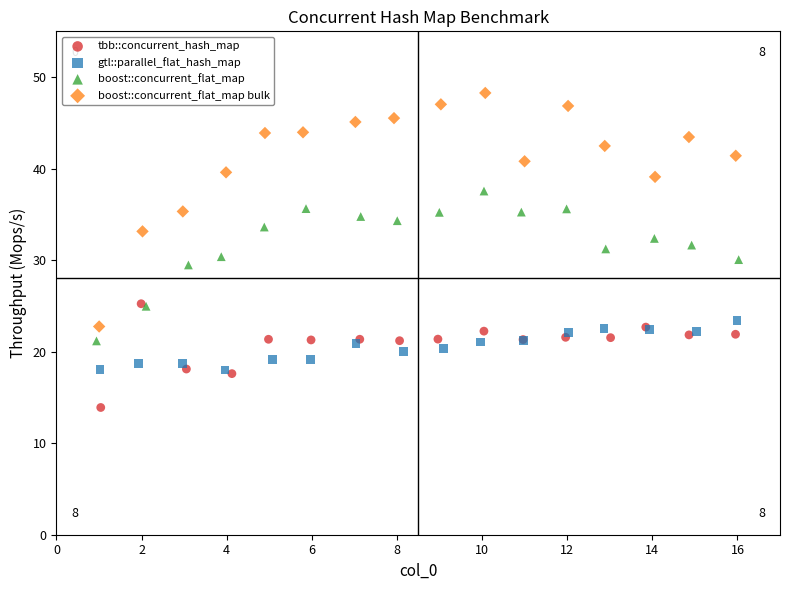

Which series contains the lowest Y value?

tbb::concurrent_hash_map